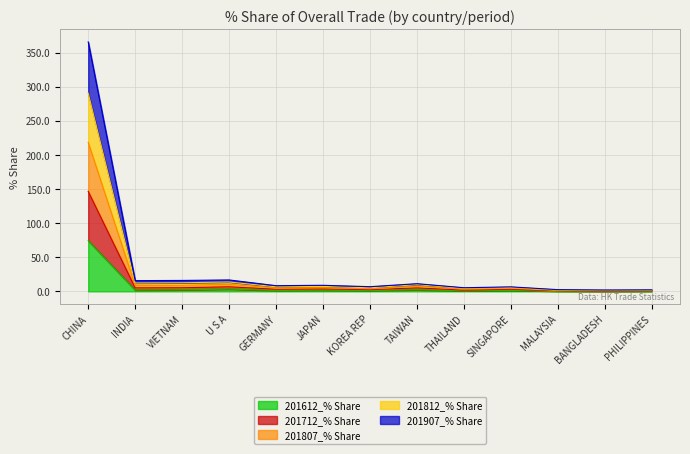

True or false: 201712_% Share has a value of 0.7 at MALAYSIA.

False